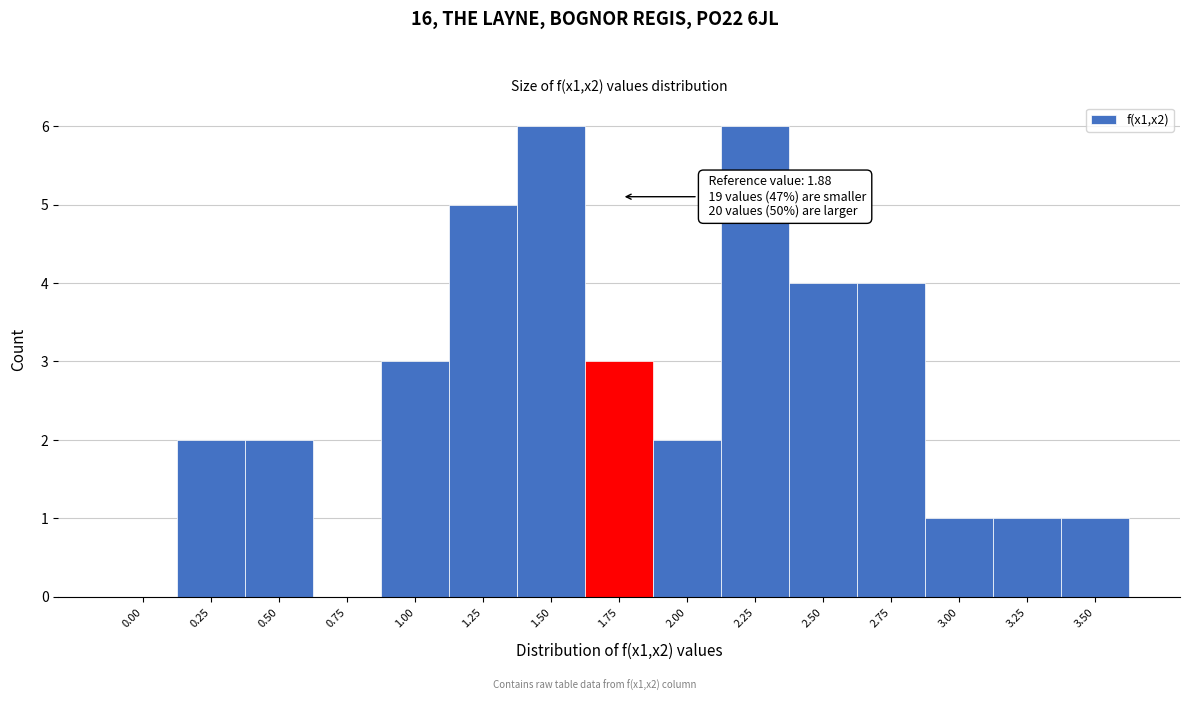

Reading left to right, list all the values displayed in this chart.

0.00=0	0.25=2	0.50=2	0.75=0	1.00=3	1.25=5	1.50=6	1.75=3	2.00=2	2.25=6	2.50=4	2.75=4	3.00=1	3.25=1	3.50=1